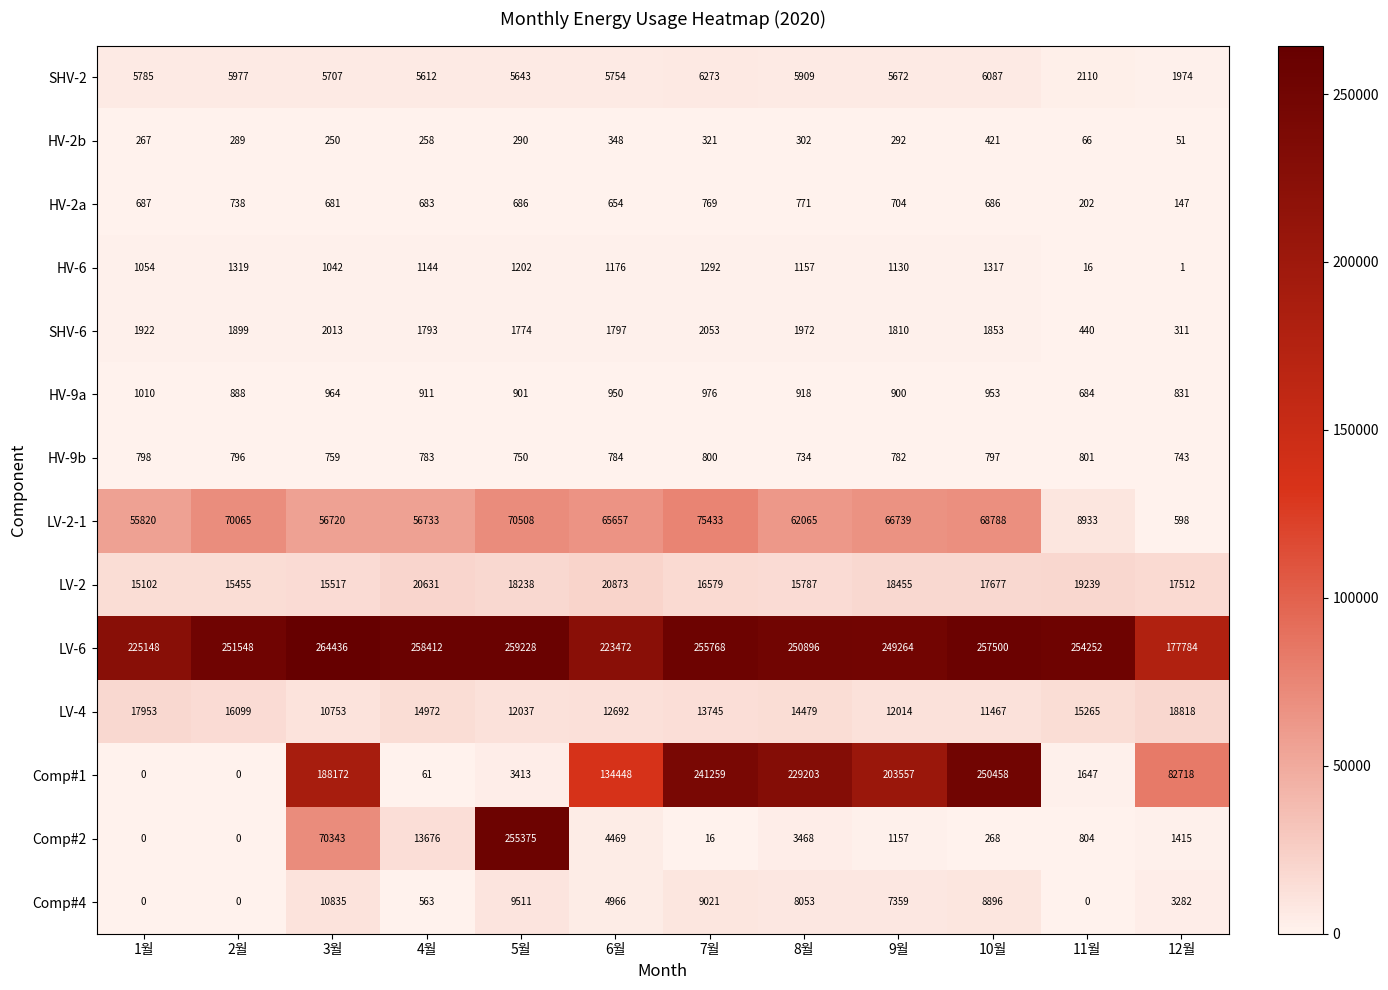

What is the minimum value for LV-6?

177784